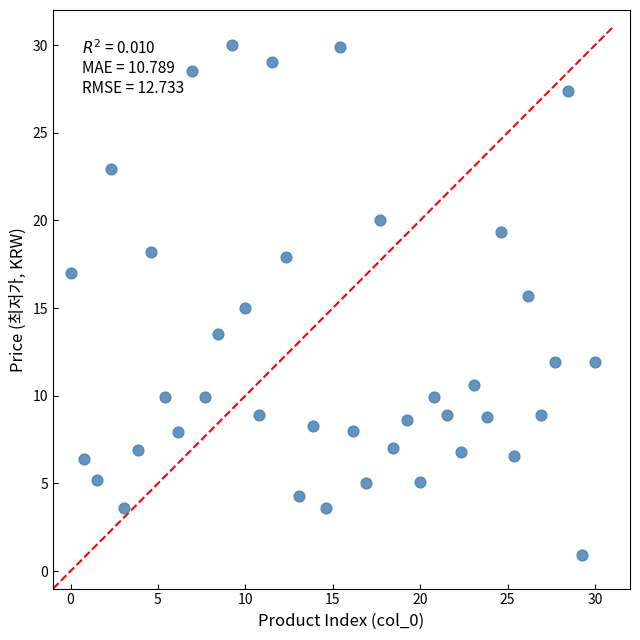

What is the range of X values (max minus min)?

30.0